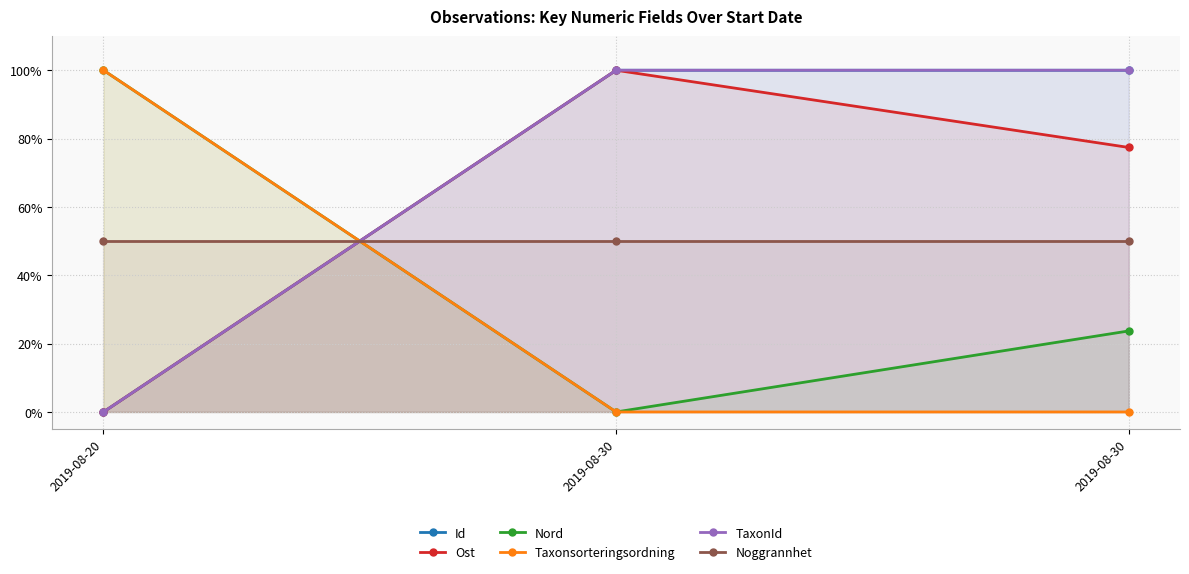

Rank the series at 2019-08-30 from lowest to highest value.

Nord, Taxonsorteringsordning, Noggrannhet, Id, Ost, TaxonId